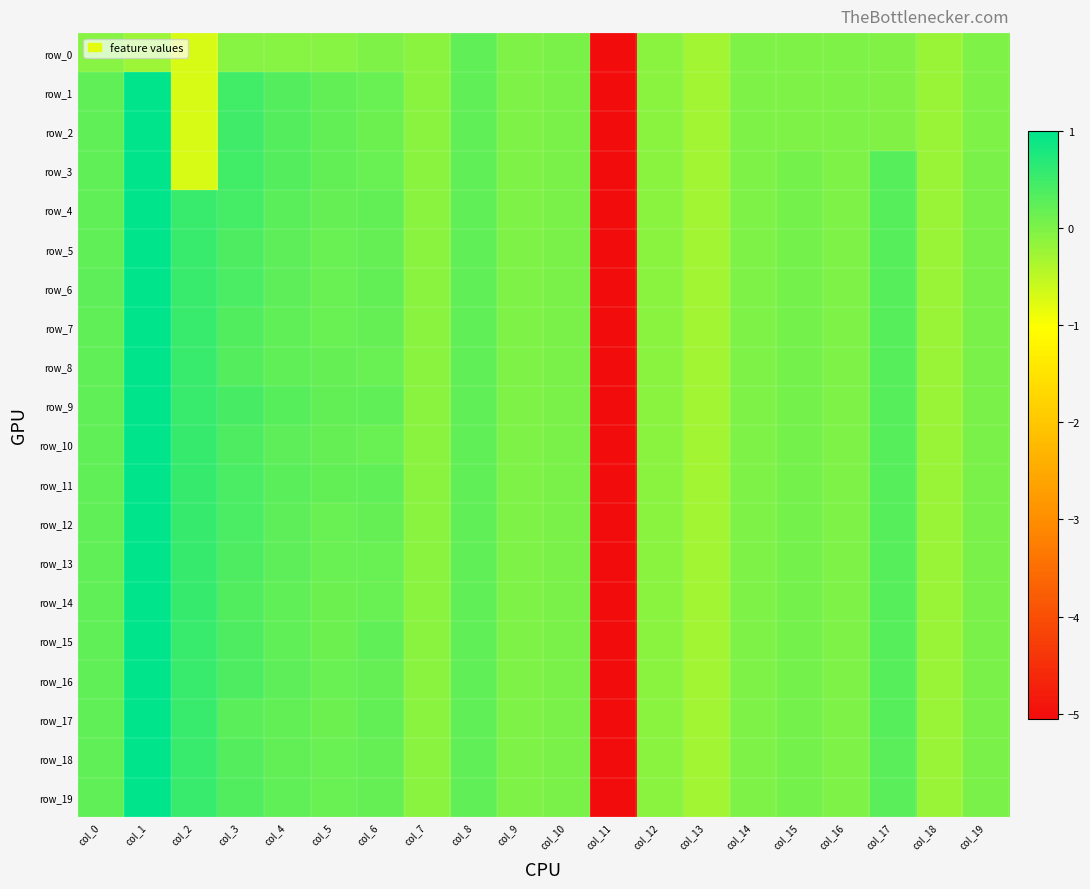

What is the average value of the row_7 series?

-0.1